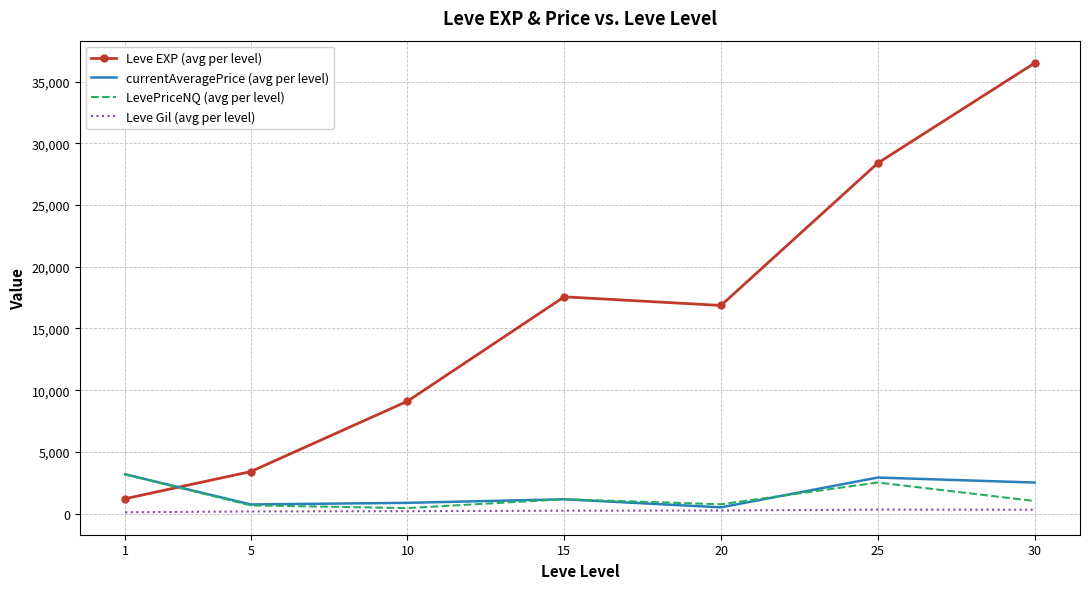

Is it true that LevePriceNQ (avg per level) equals 671.3 at 5?

True